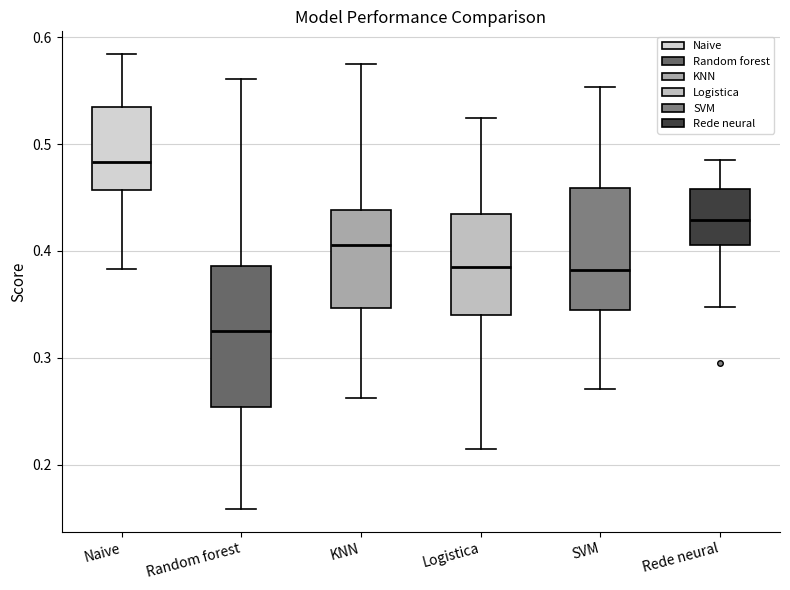

Where does the median line of the box for Rede neural sit on the y-axis? The values are not printed on the chart, so give them approximately, as read against the axis.

0.43